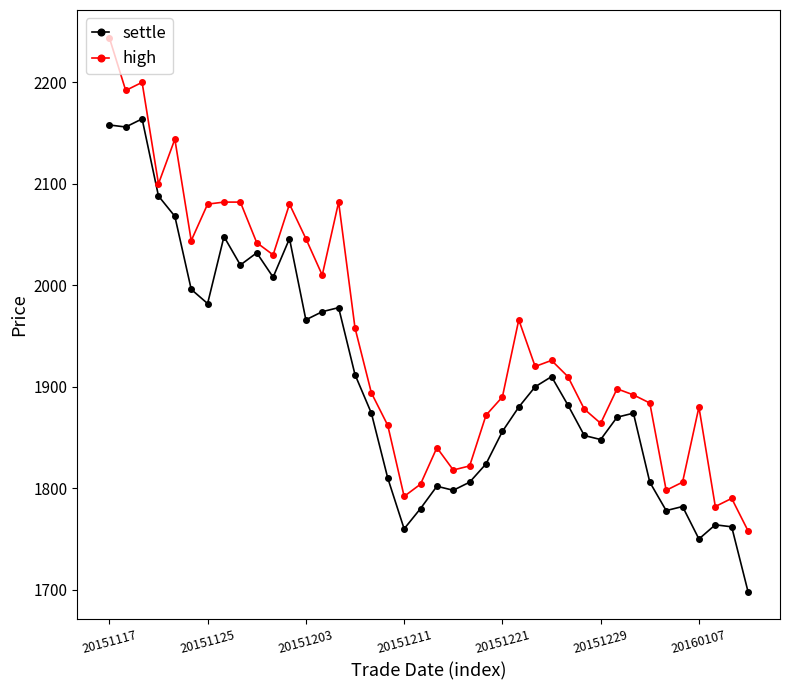

What is the average value of the settle series?

1907